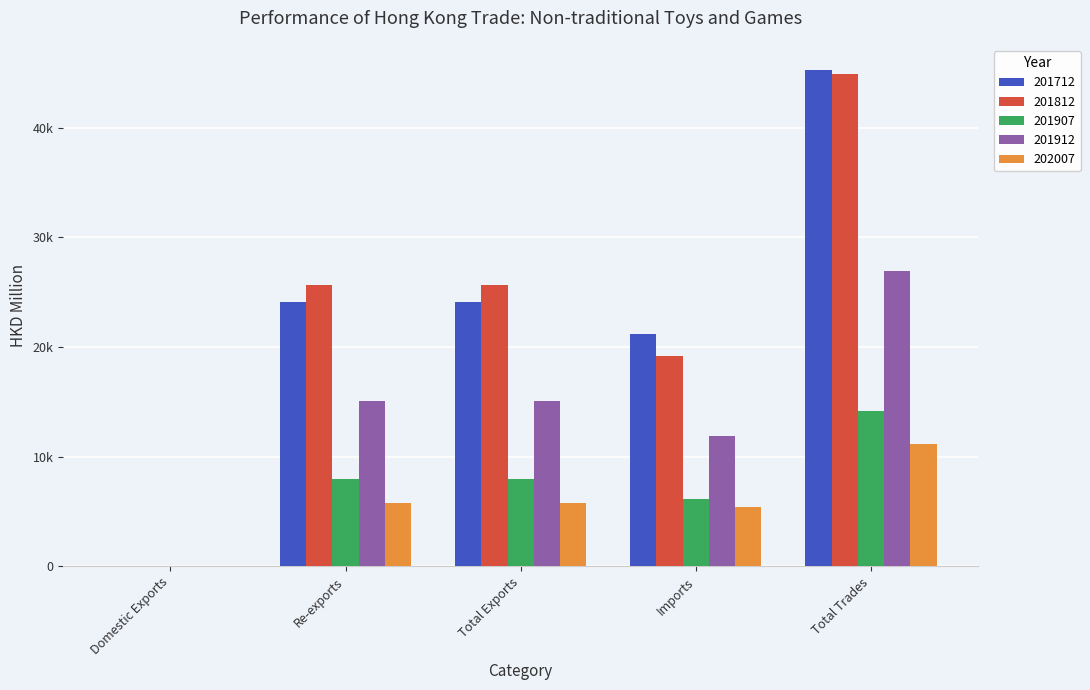

Are the bars grouped side by side (vs. stacked)?

Yes